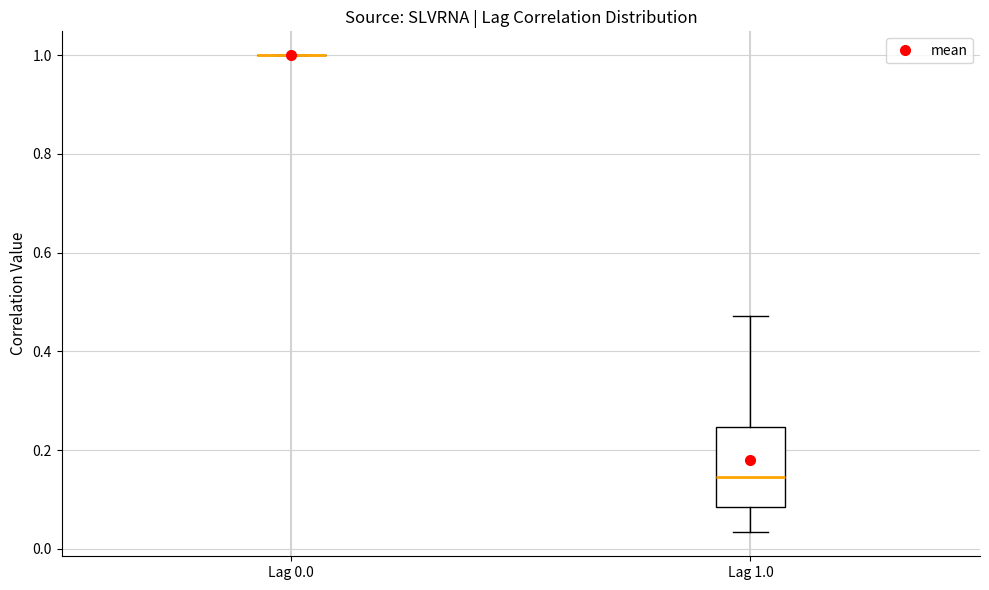

Comparing the boxes themselves (not the whiskers), which one is the tallest?

Lag 1.0